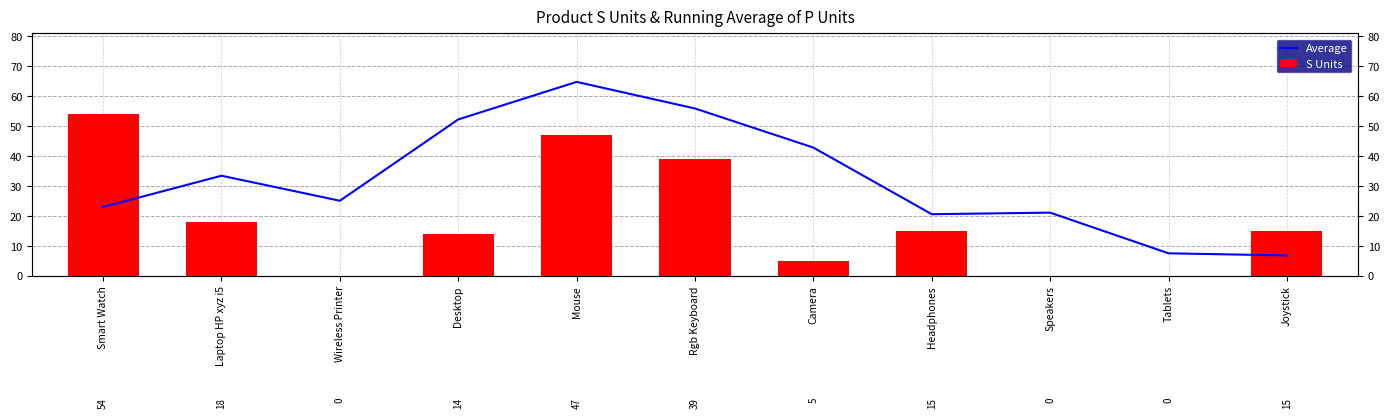

At which category does the chart reach its minimum across all series?

Wireless Printer